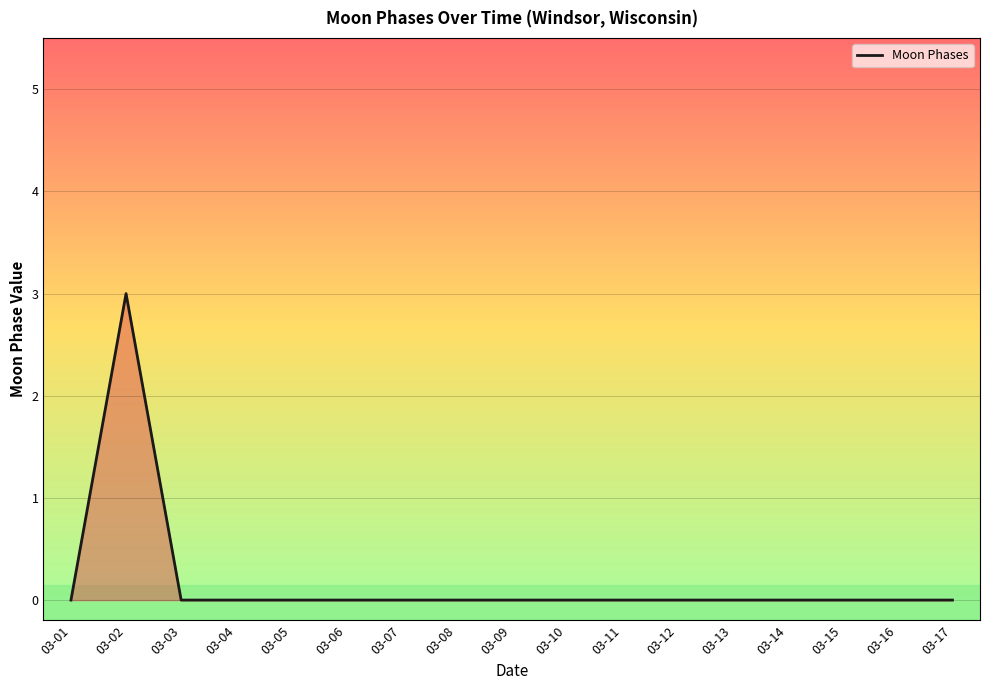

At which category does the data reach its first local peak?

03-02